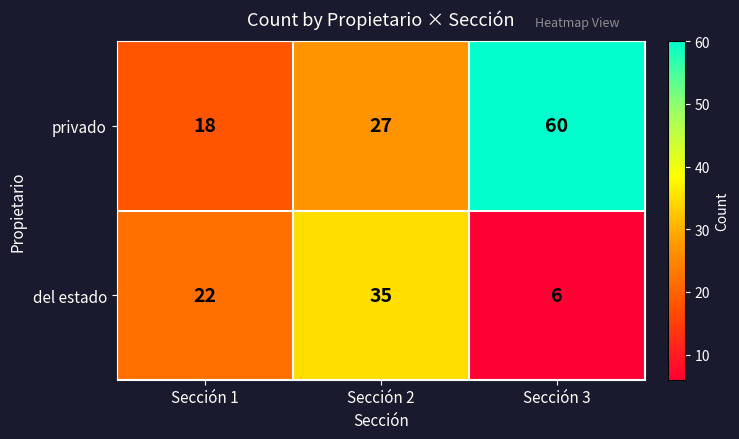

List the series in order of their peak value, highest first.

privado, del estado